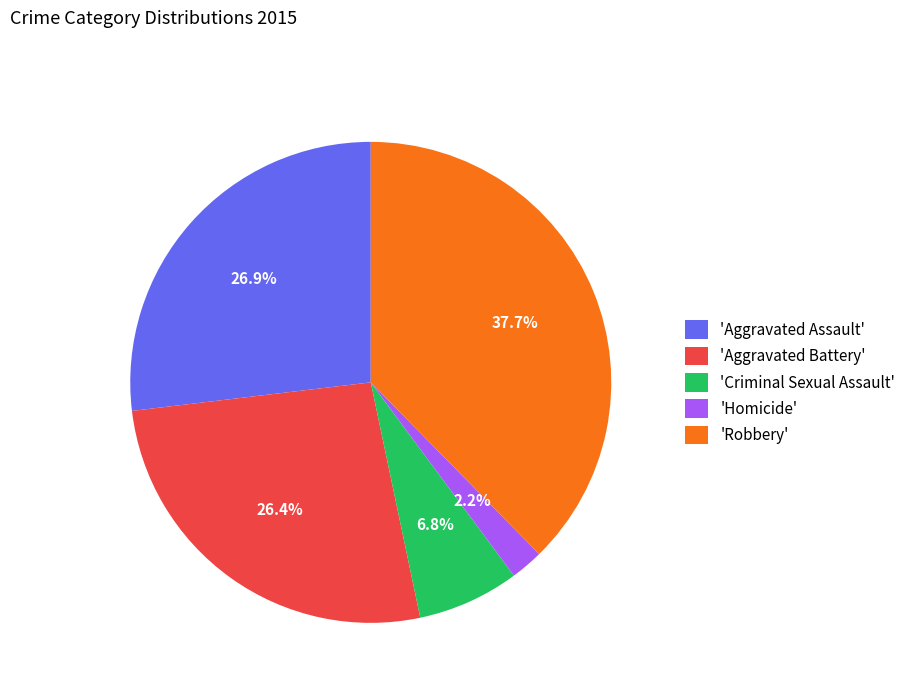

Is the sum of 'Criminal Sexual Assault' and 'Homicide' greater than half?

No